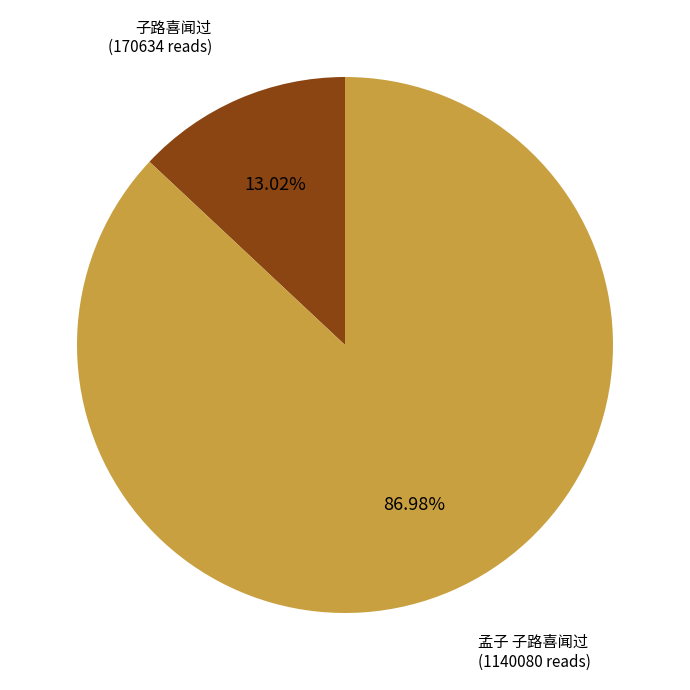

Does 子路喜闻过 account for over 50% of the chart?

No